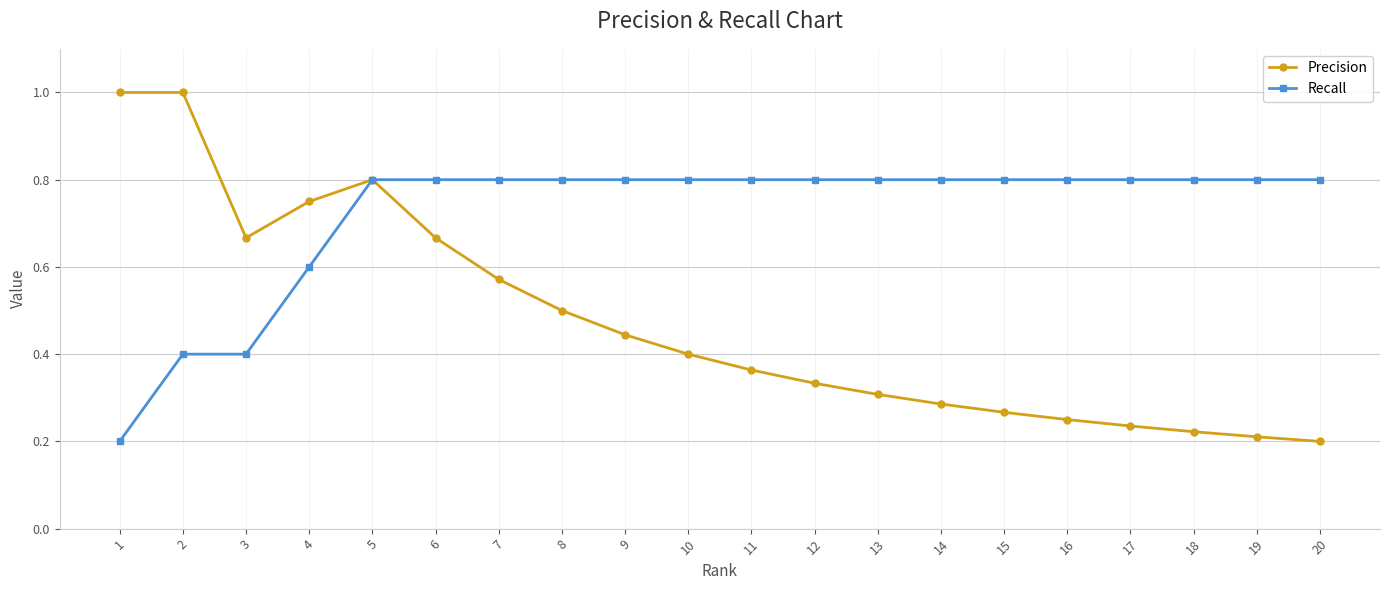

What is the maximum value shown in the chart?

1.0